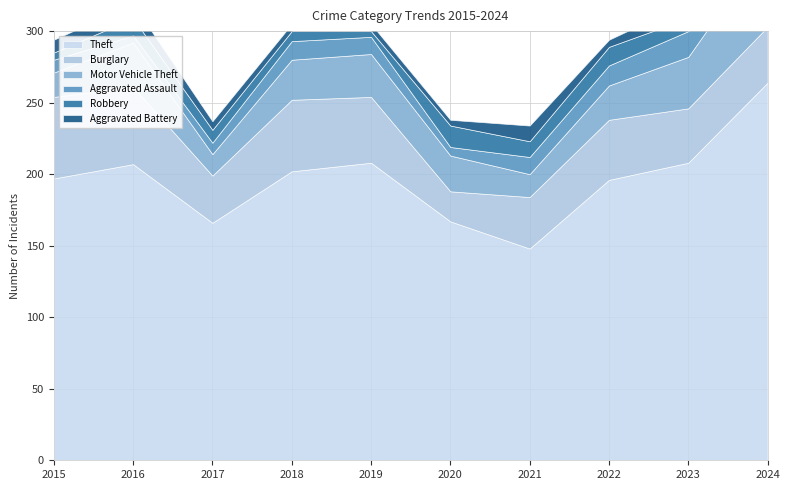

At which category does Robbery reach its first local valley?

2019